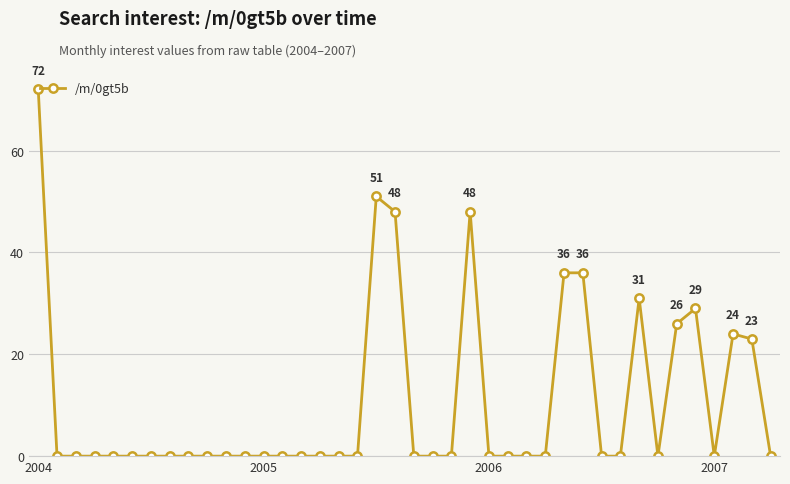

What is the sum of all values?

424